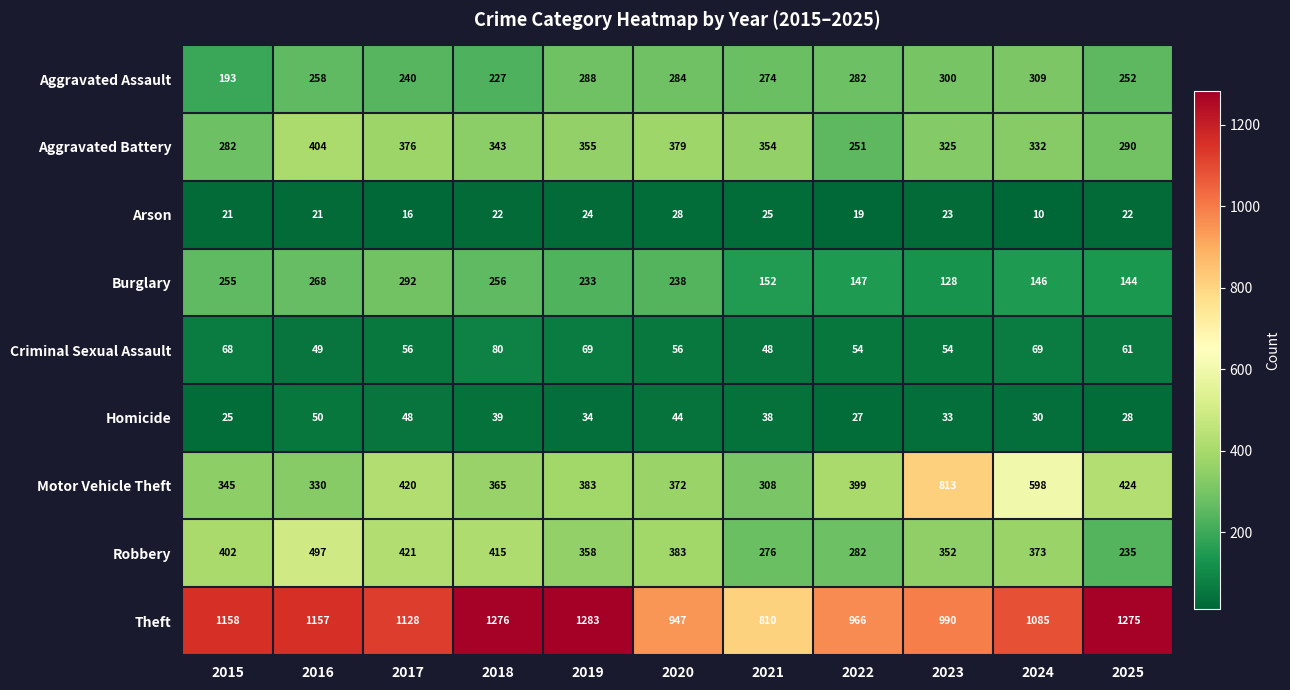

What is the total value across all series at 2016?

3034